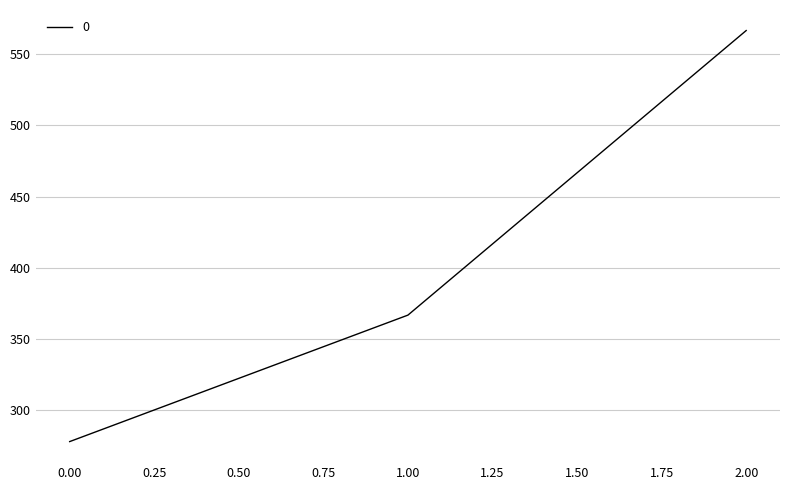

Which has a higher value, 1.00 or 2.00?

2.00